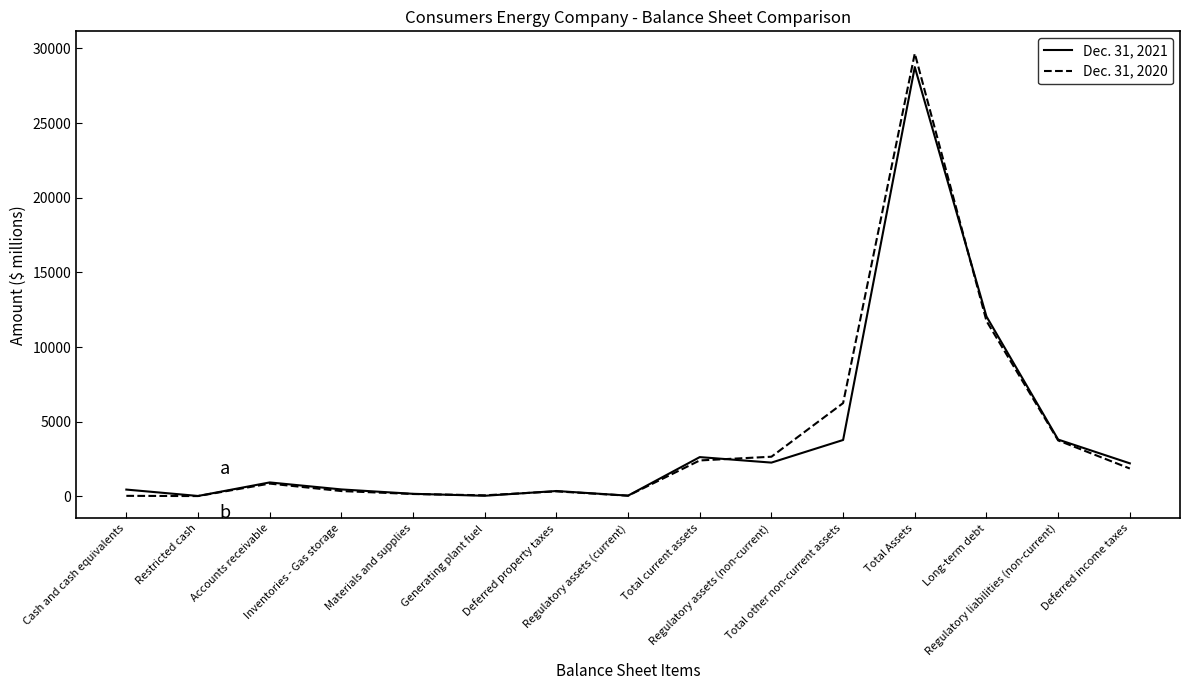

List the series in order of their overall mean, lowest first.

Dec. 31, 2021, Dec. 31, 2020